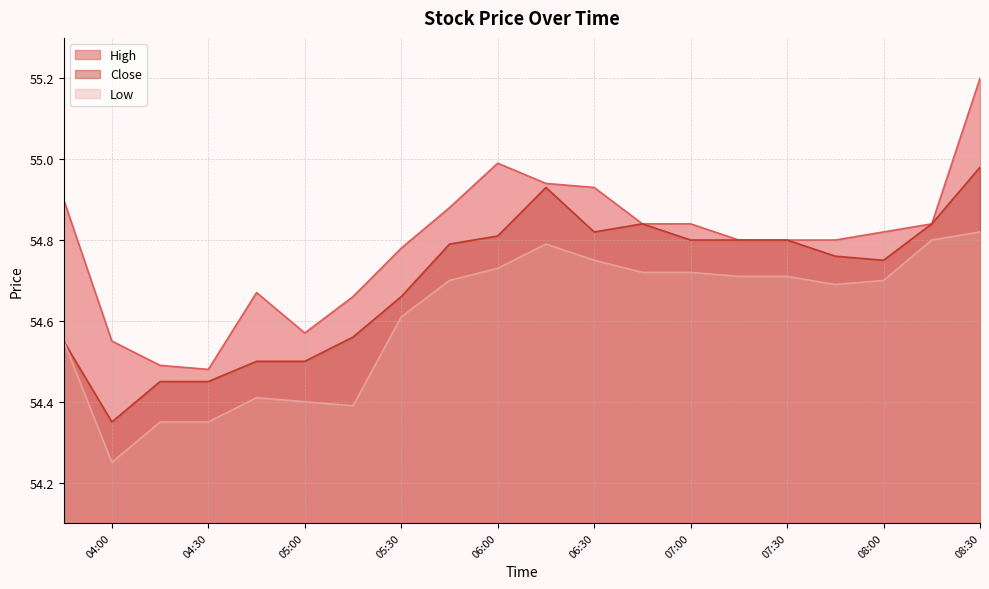

At which label is Close closest to 54?

04:00